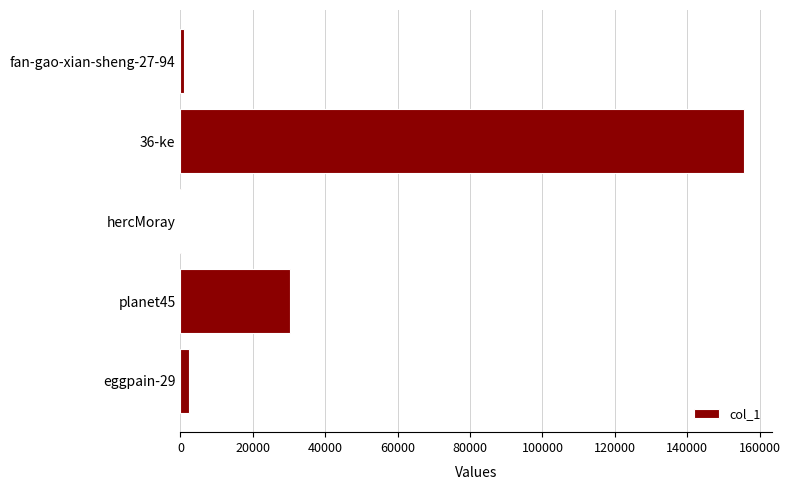

Are the bars horizontal?

Yes